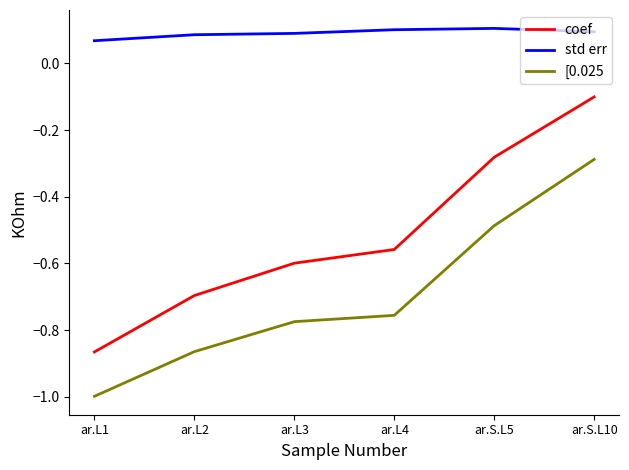

The value of [0.025 at ar.L3 is -0.4. True or false?

False